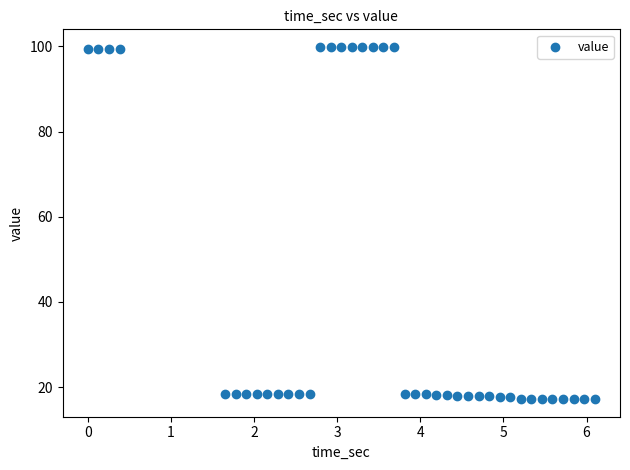

What is the range of X values (max minus min)?

6.1